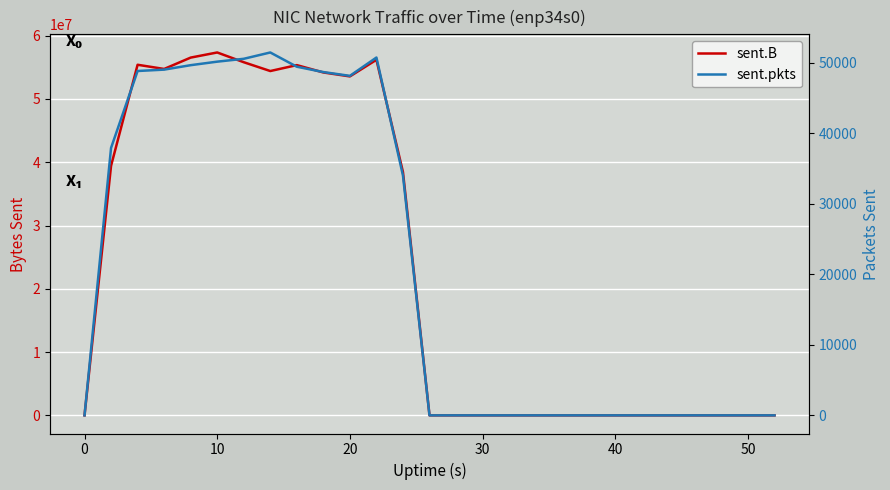

What is the maximum value shown in the chart?

57345786